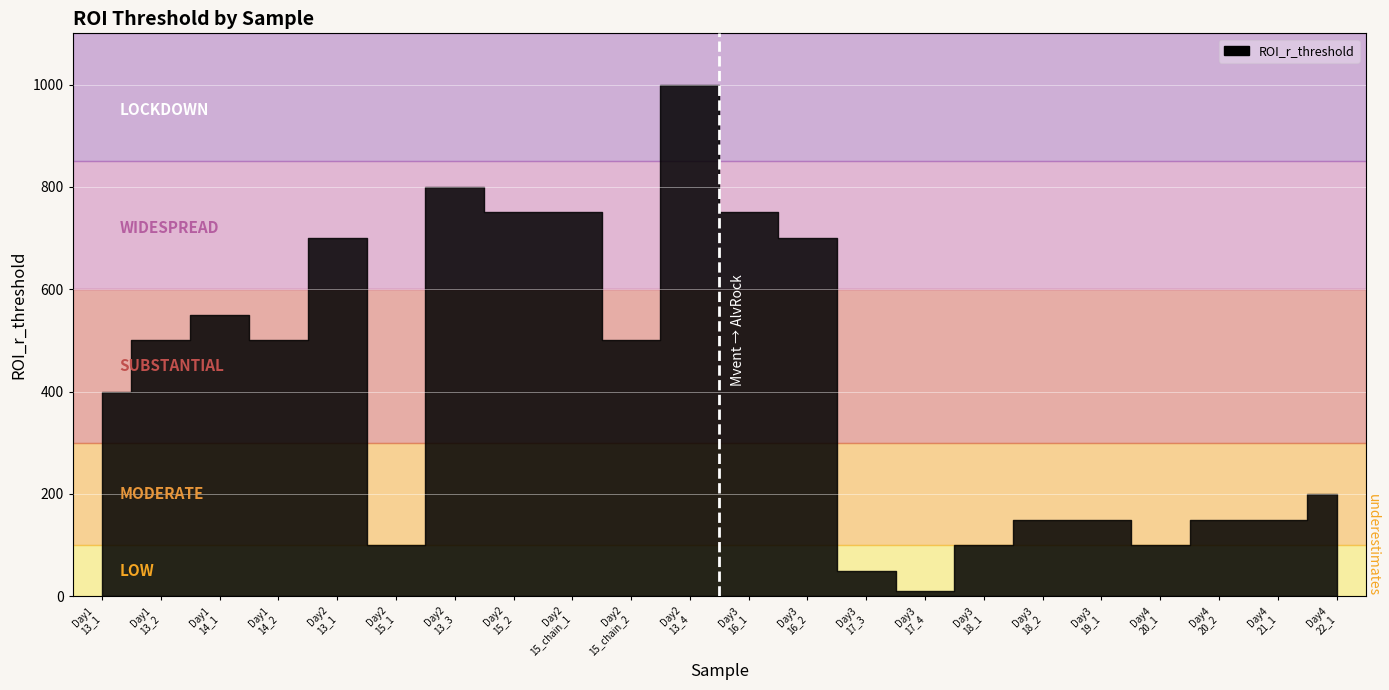

True or false: ROI_r_threshold and Treatment_Mvent cross at least once.

False